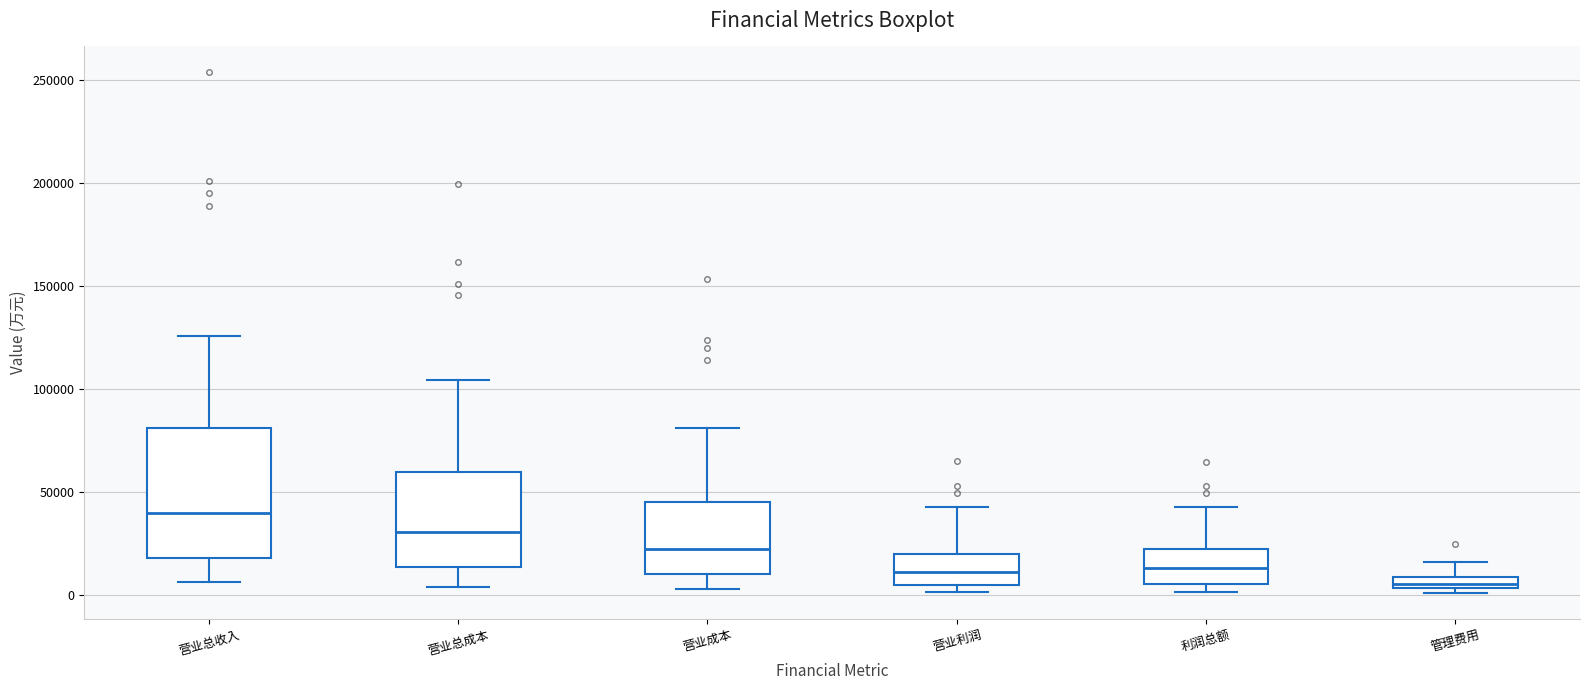

Which box is the tallest, from its lower edge to its upper edge?

营业总收入